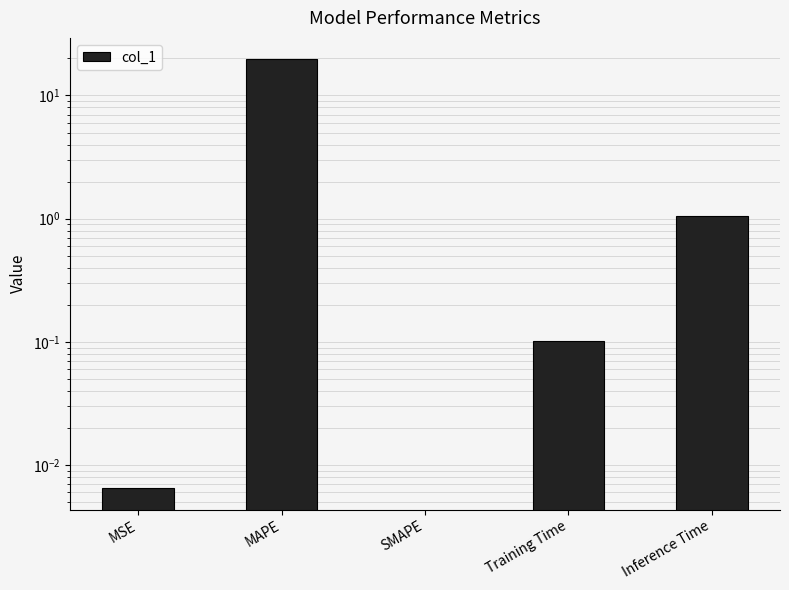

The value at Training Time is 0.1. True or false?

True